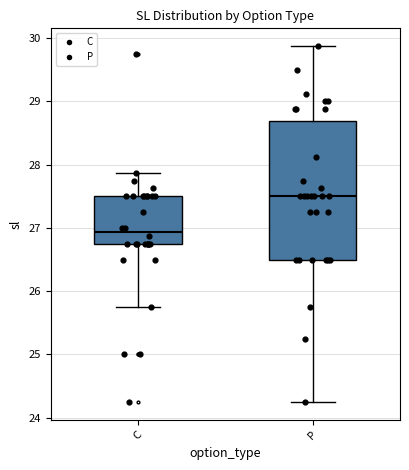

Which box's median line is the lowest?

C